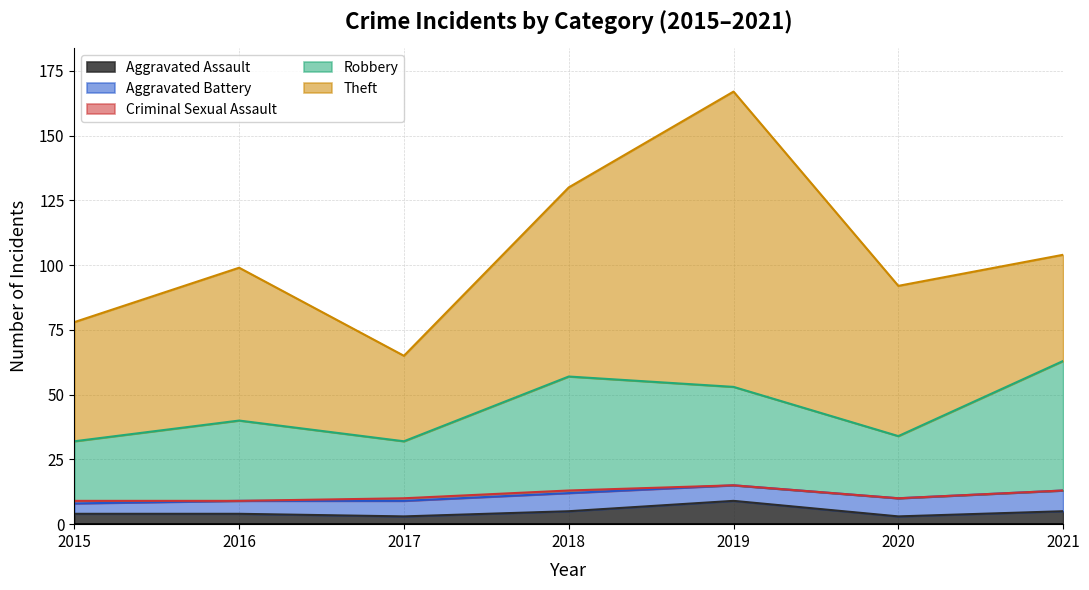

What value does the Aggravated Battery series have at 2017?

6